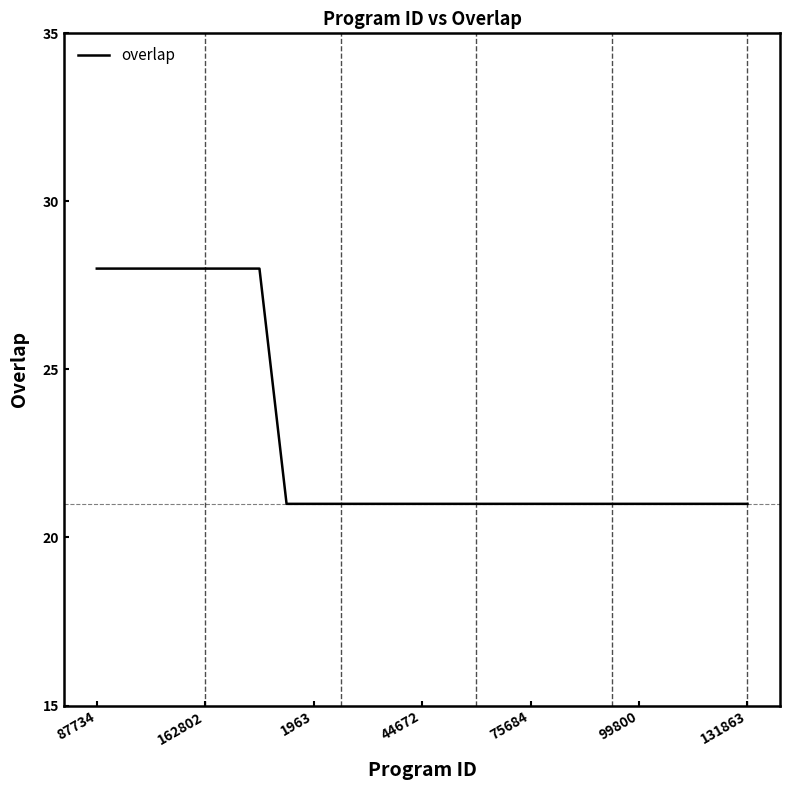

What is the greatest value displayed?

28